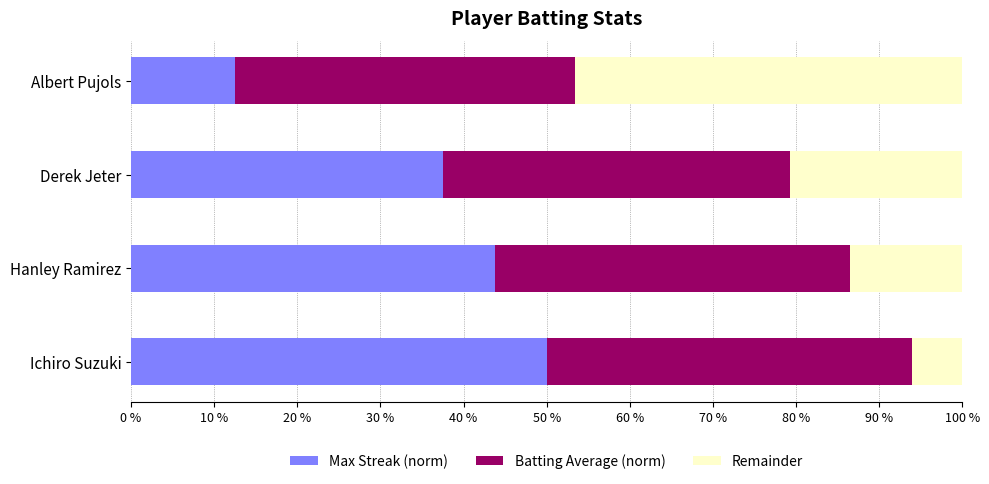

Which category has the lowest value in the Max Streak (norm) series?

Albert Pujols